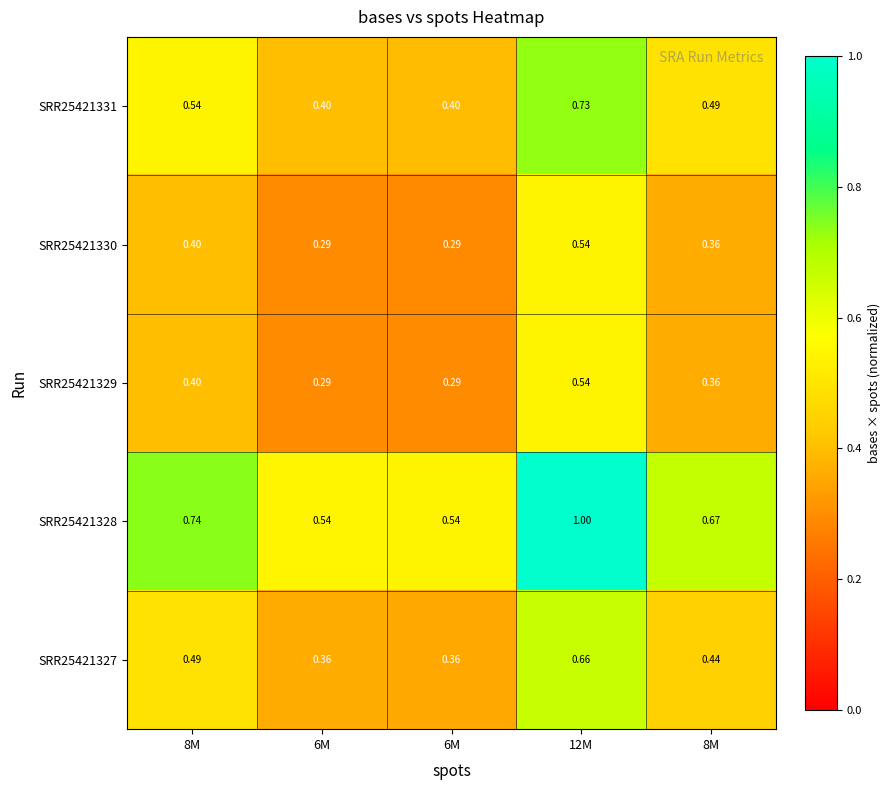

Which series has the largest total across all categories?

SRR25421328